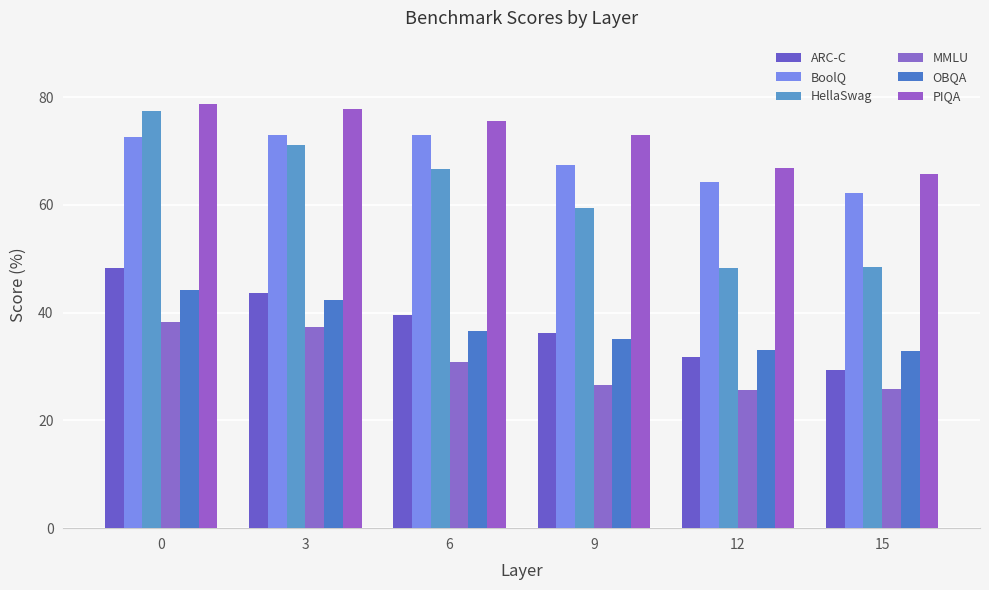

What is the difference between the HellaSwag values at 12 and 6?

18.3